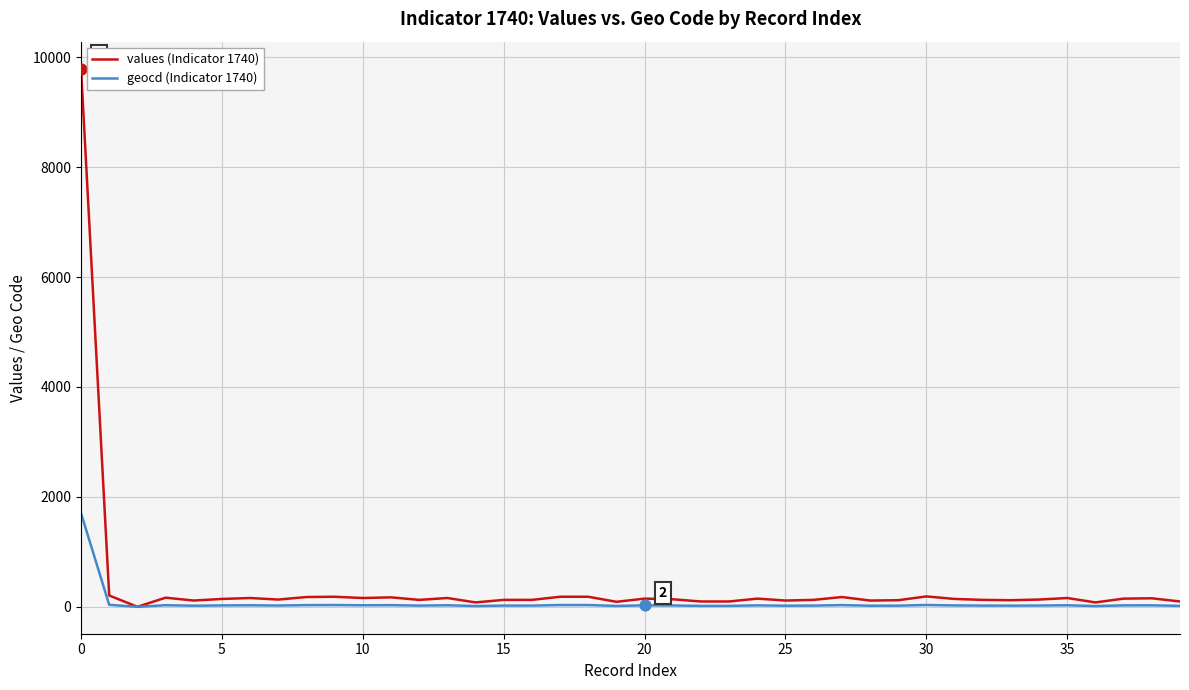

Which series has the largest total across all categories?

values (Indicator 1740)